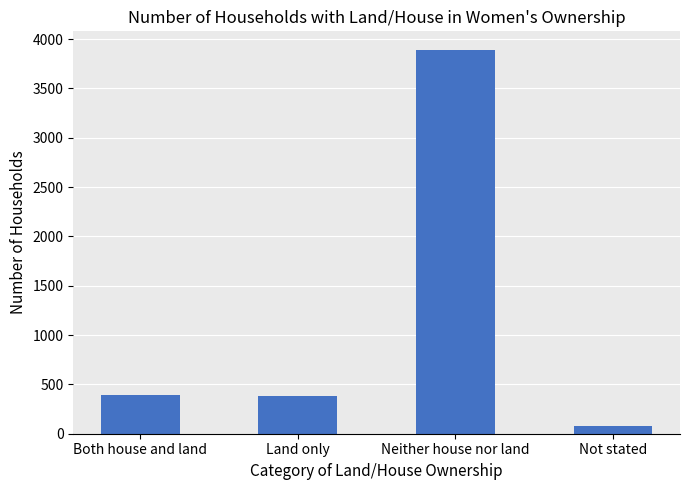

Which has a higher value, Not stated or Land only?

Land only